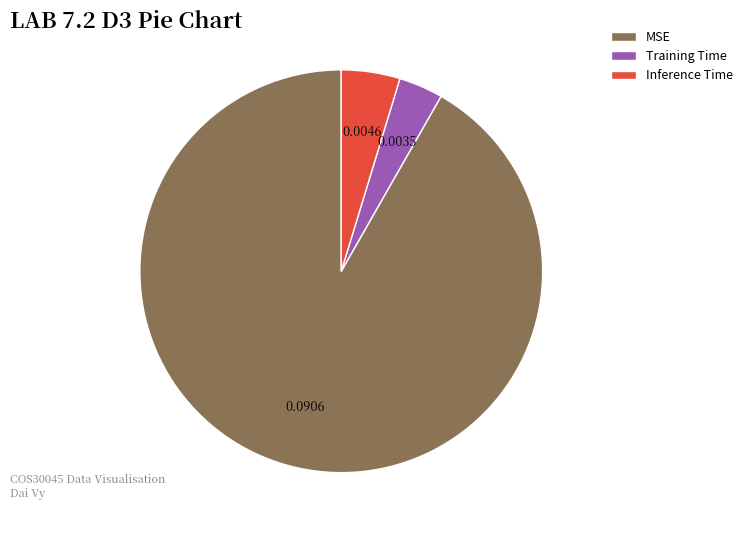

True or false: MSE accounts for 92% of the total.

True